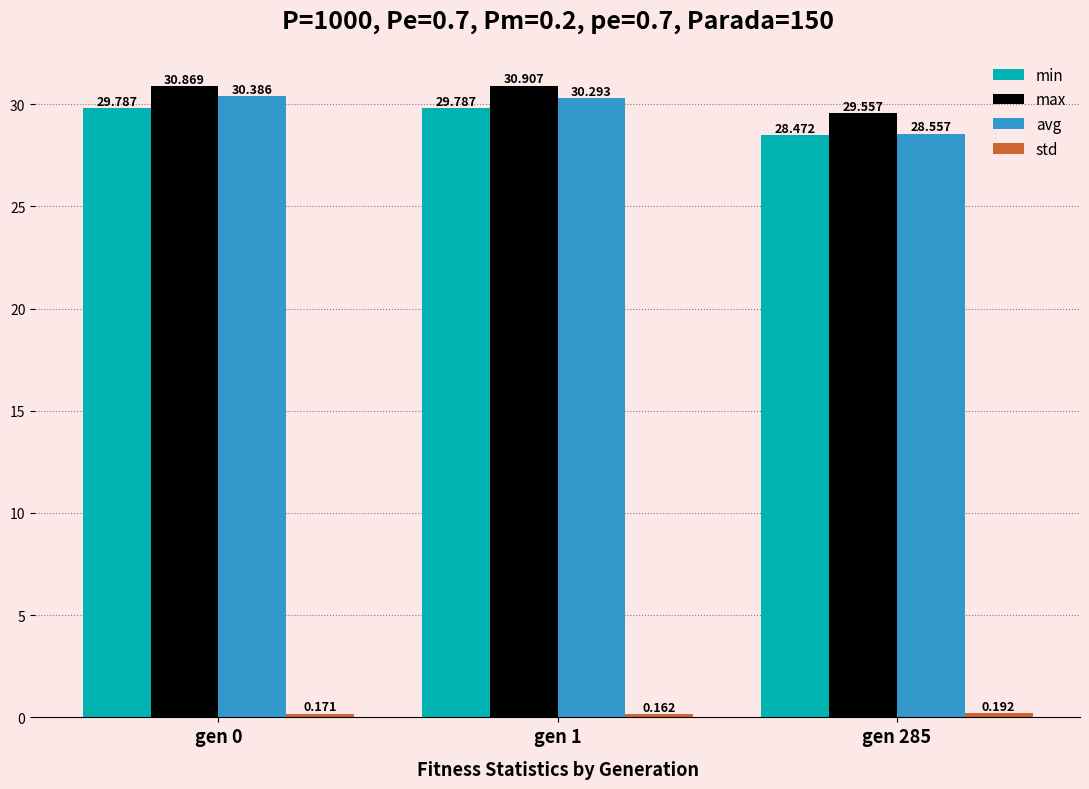

How many data points in min are above 29?

2